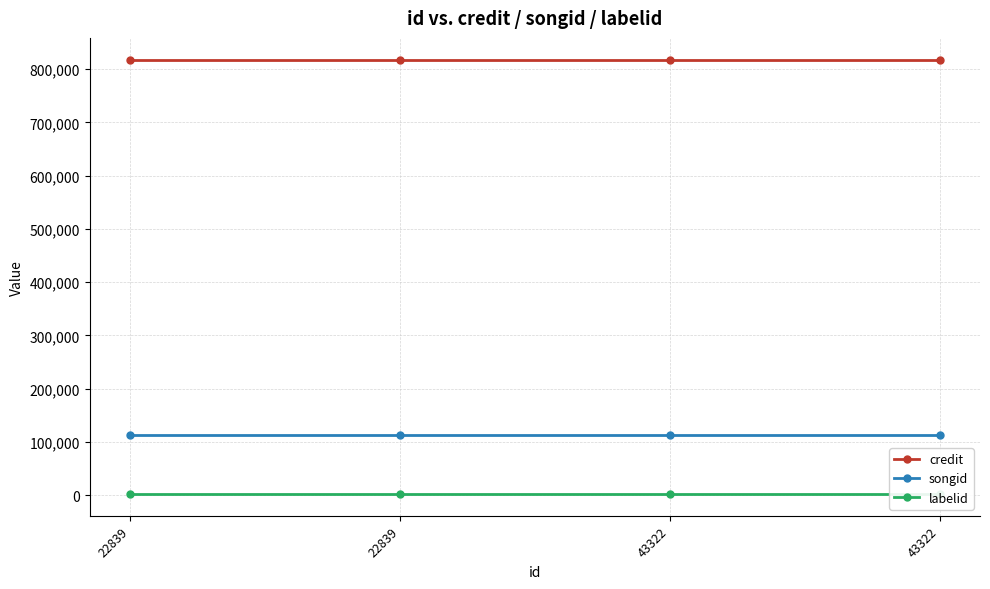

Reading left to right, list all the values displayed in this chart.

credit: 22839=817778	22839=817778	43322=817778	43322=817778
songid: 22839=113327	22839=113327	43322=113327	43322=113327
labelid: 22839=1884	22839=1884	43322=1884	43322=1884